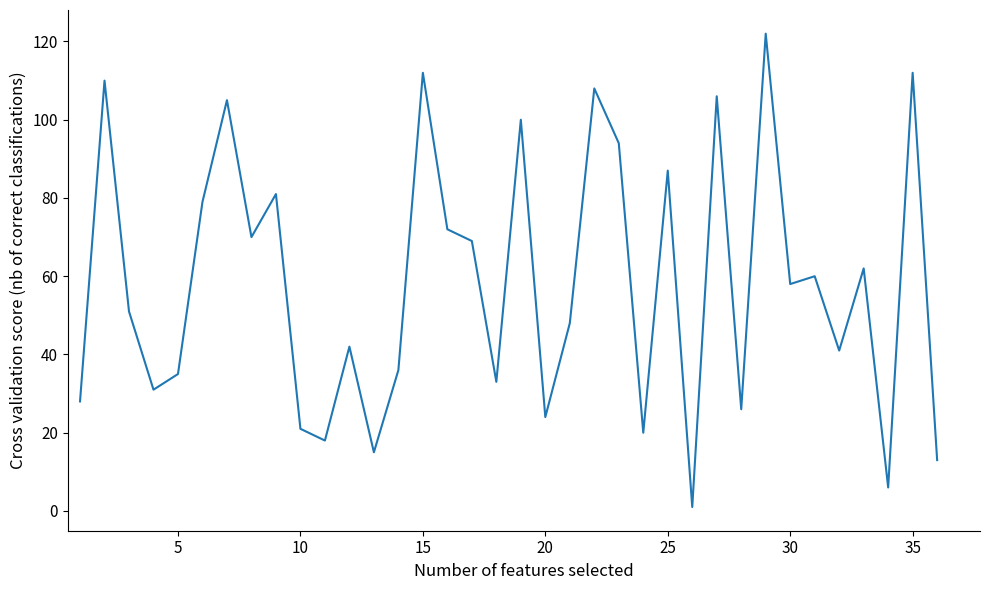

What is the maximum value shown in the chart?

122